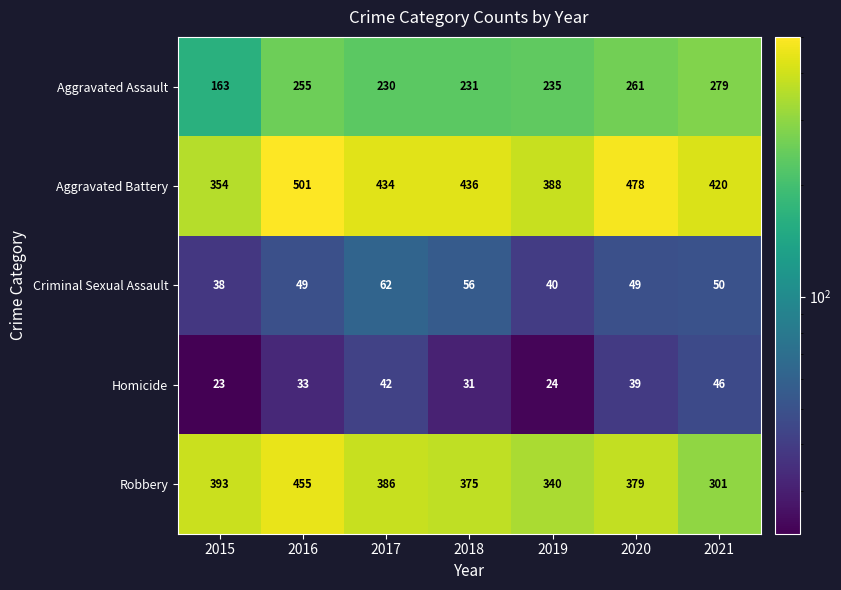

Rank the series by their maximum value, from lowest to highest.

Homicide, Criminal Sexual Assault, Aggravated Assault, Robbery, Aggravated Battery